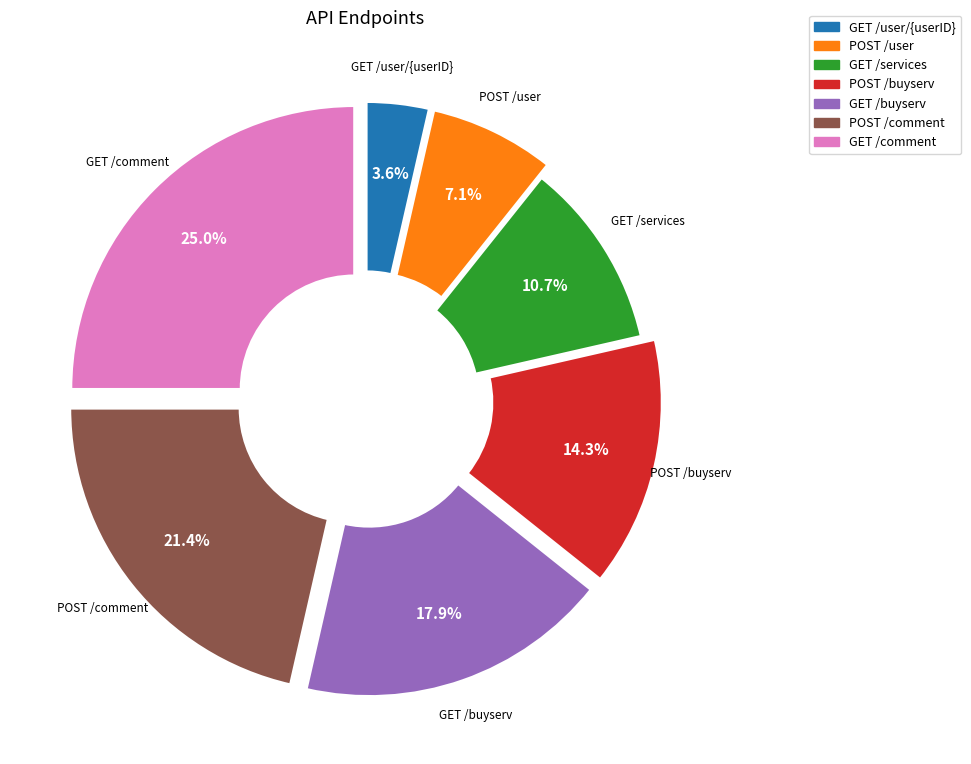

Which has a higher value, POST /comment or POST /user?

POST /comment